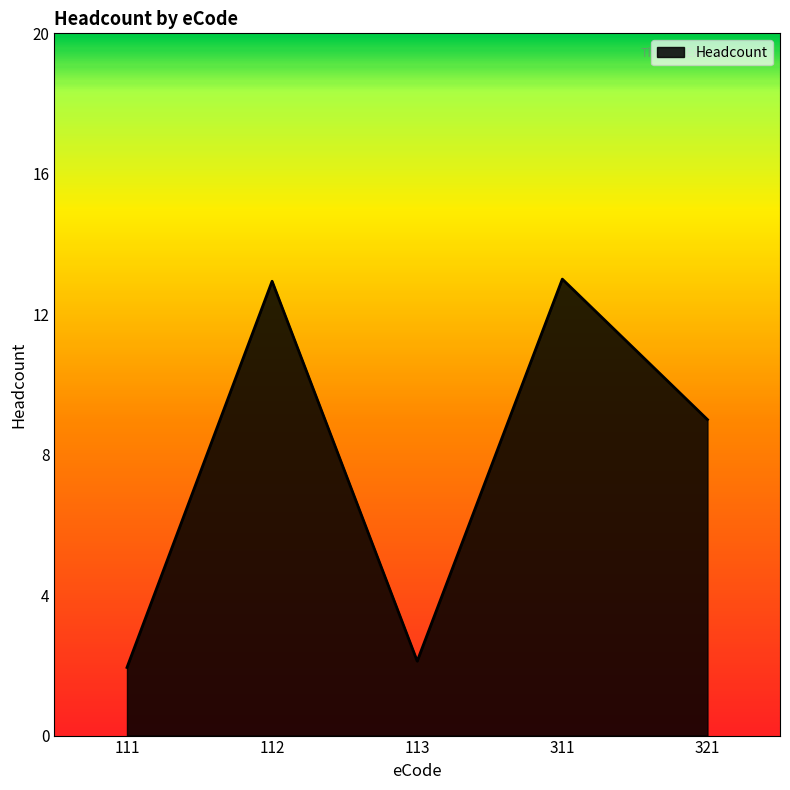

Which has a higher value, 321 or 311?

311